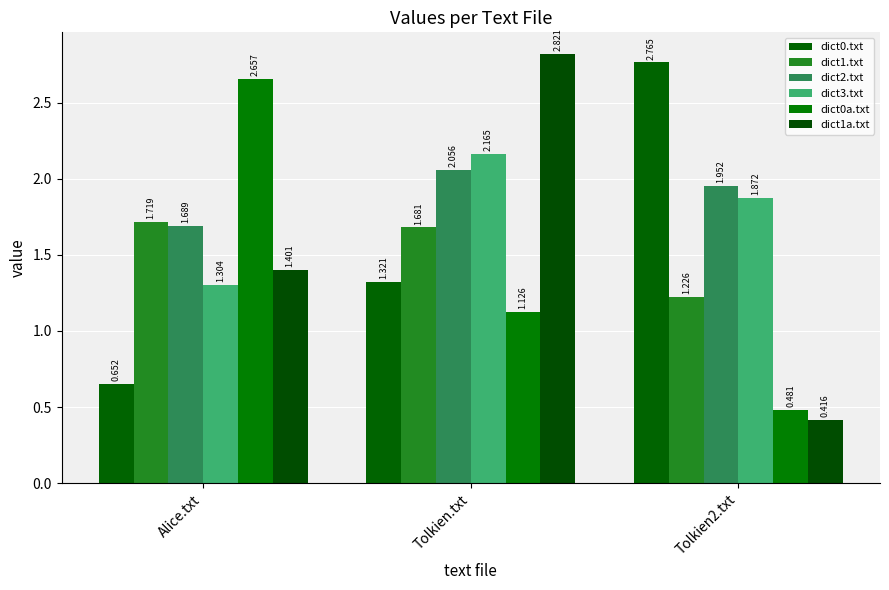

Reading left to right, list all the values displayed in this chart.

dict0.txt: Alice.txt=0.7	Tolkien.txt=1.3	Tolkien2.txt=2.8
dict1.txt: Alice.txt=1.7	Tolkien.txt=1.7	Tolkien2.txt=1.2
dict2.txt: Alice.txt=1.7	Tolkien.txt=2.1	Tolkien2.txt=2.0
dict3.txt: Alice.txt=1.3	Tolkien.txt=2.2	Tolkien2.txt=1.9
dict0a.txt: Alice.txt=2.7	Tolkien.txt=1.1	Tolkien2.txt=0.5
dict1a.txt: Alice.txt=1.4	Tolkien.txt=2.8	Tolkien2.txt=0.4